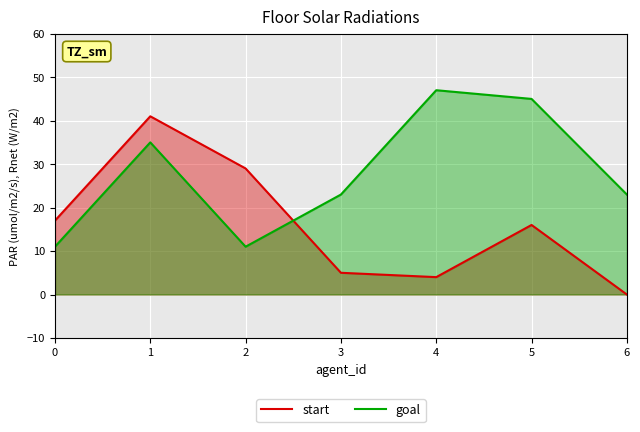

True or false: start has a value of 2 at 3.

False